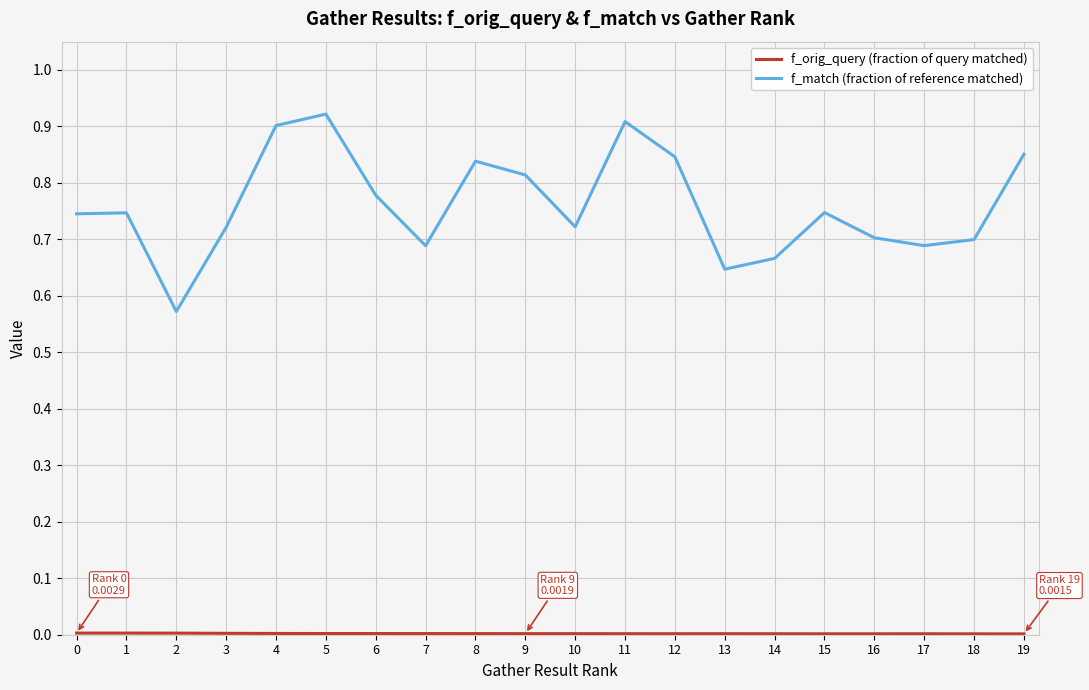

How many categories are shown in the chart?

20